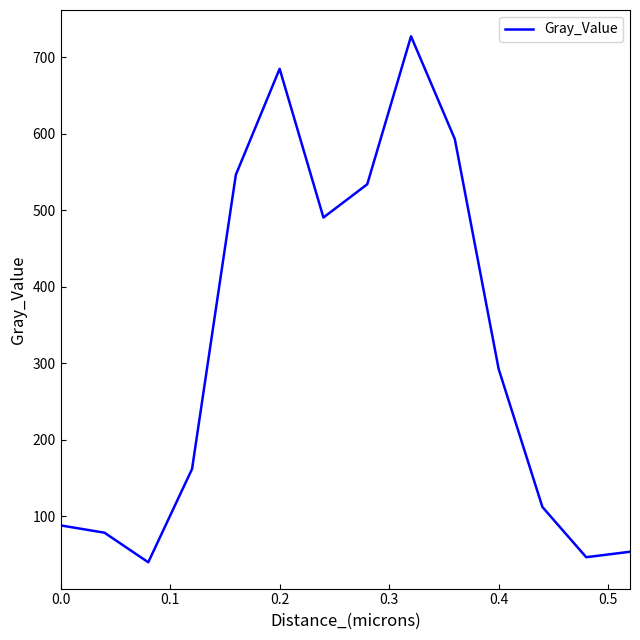

What is the greatest value displayed?

727.3